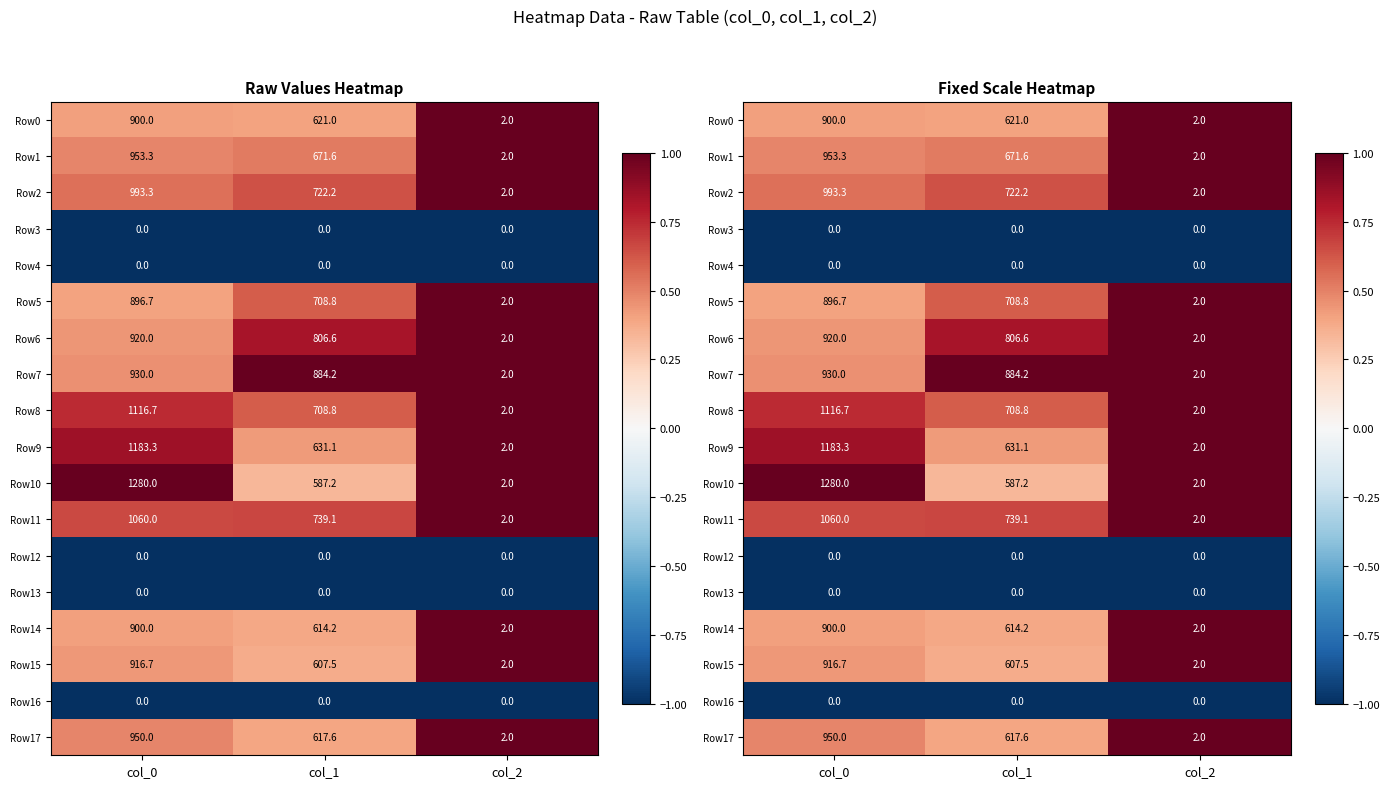

Which label corresponds to the largest value in the chart?

col_2